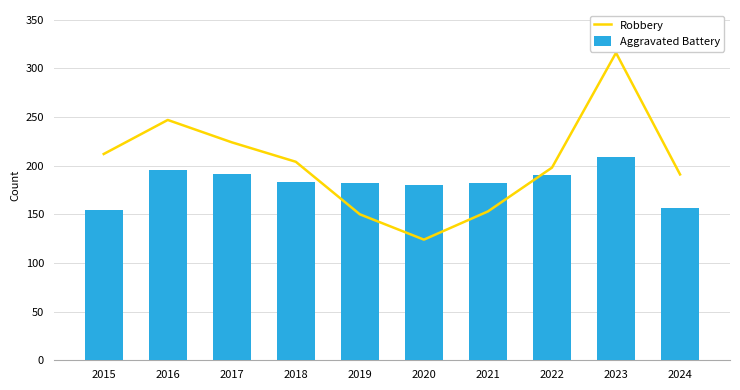

Reading right to left, transcribe all the data shown in this chart.

Robbery: 2024=191	2023=316	2022=198	2021=153	2020=124	2019=150	2018=204	2017=224	2016=247	2015=212
Aggravated Battery: 2024=157	2023=209	2022=190	2021=182	2020=180	2019=182	2018=183	2017=191	2016=196	2015=154